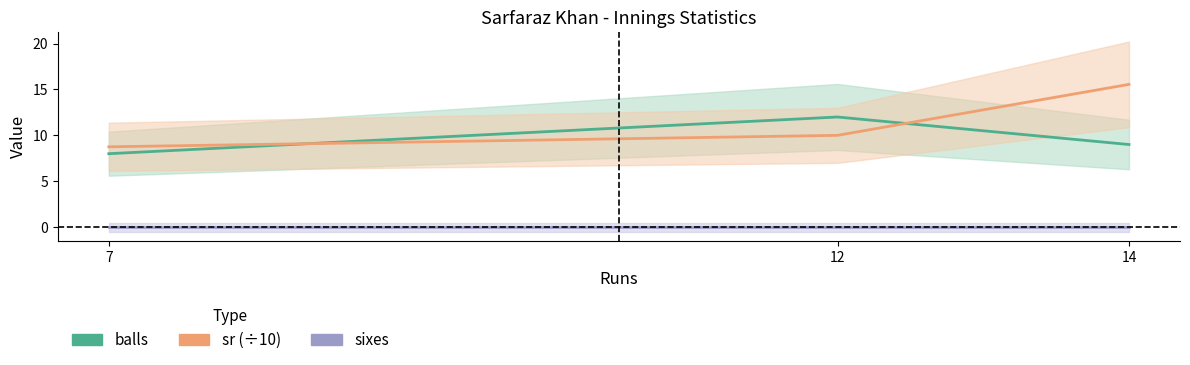

Reading left to right, transcribe all the data shown in this chart.

balls: 7=8.0	12=12.0	14=9.0
sr (÷10): 7=8.8	12=10.0	14=15.6
sixes: 7=0.0	12=0.0	14=0.0